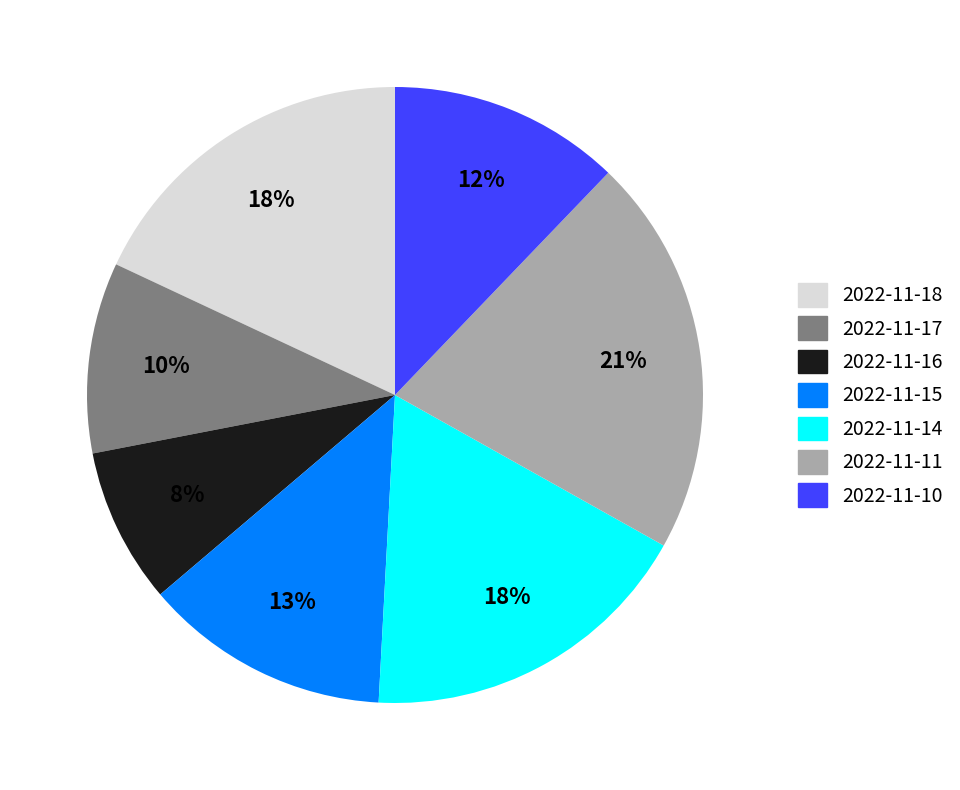

Is there a majority slice in this chart?

No